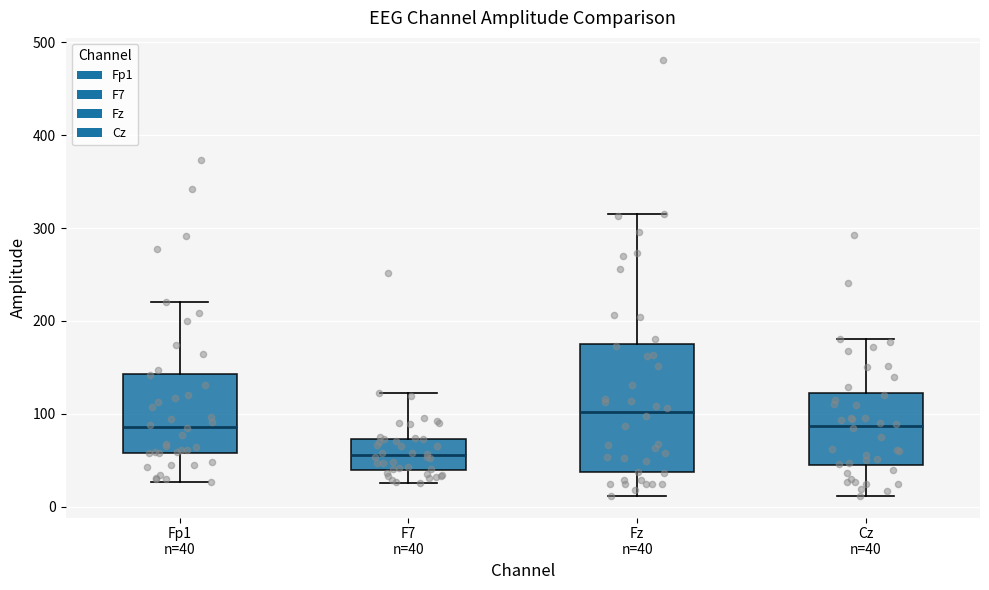

Reading left to right, transcribe this box plot: for each box, give where its median line is, the range the box spans, and where its two whiskers end, as read against the y-axis. The values are not printed on the chart, so give them approximately, as read against the axis.

Fp1 n=40: median 90, box 60 to 140, whiskers 30 to 220
F7 n=40: median 60, box 40 to 70, whiskers 30 to 120
Fz n=40: median 100, box 40 to 170, whiskers 10 to 320
Cz n=40: median 90, box 40 to 120, whiskers 10 to 180